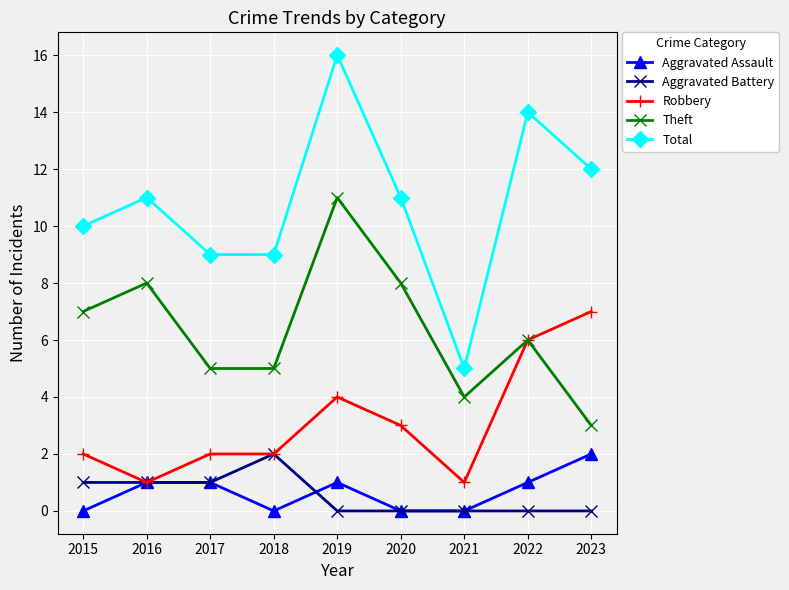

Reading right to left, transcribe all the data shown in this chart.

Aggravated Assault: 2	1	0	0	1	0	1	1	0
Aggravated Battery: 0	0	0	0	0	2	1	1	1
Robbery: 7	6	1	3	4	2	2	1	2
Theft: 3	6	4	8	11	5	5	8	7
Total: 12	14	5	11	16	9	9	11	10